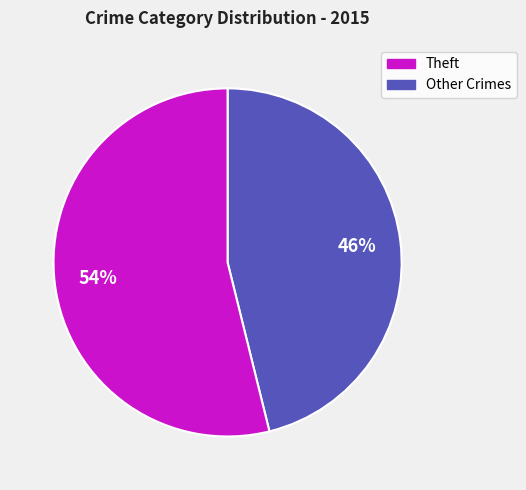

To the nearest percent, what is the difference between the largest and smallest slice percentages?

8%